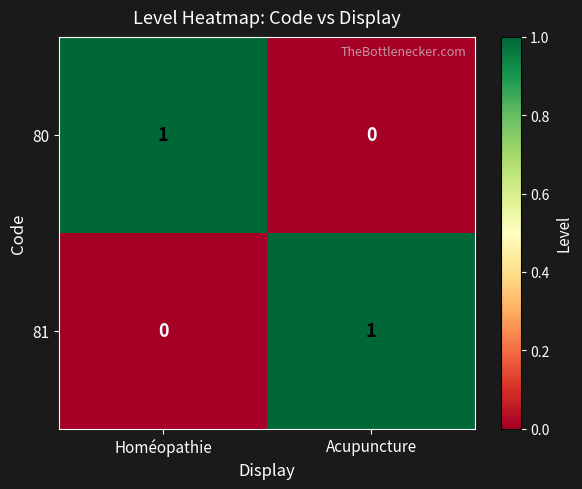

Where is 80 nearest to the value 0?

Acupuncture